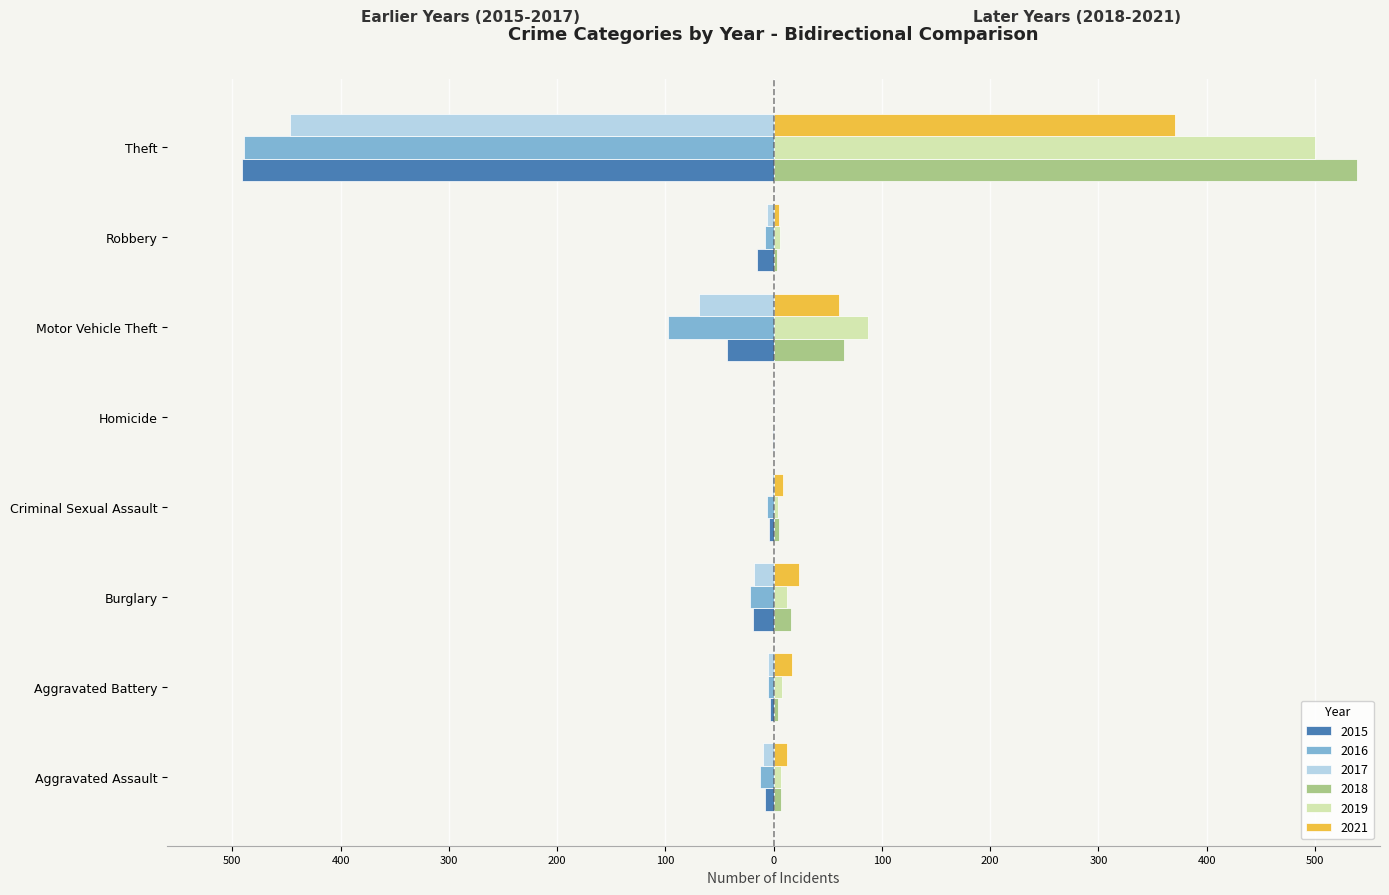

What is the total value across all series at Motor Vehicle Theft?

2